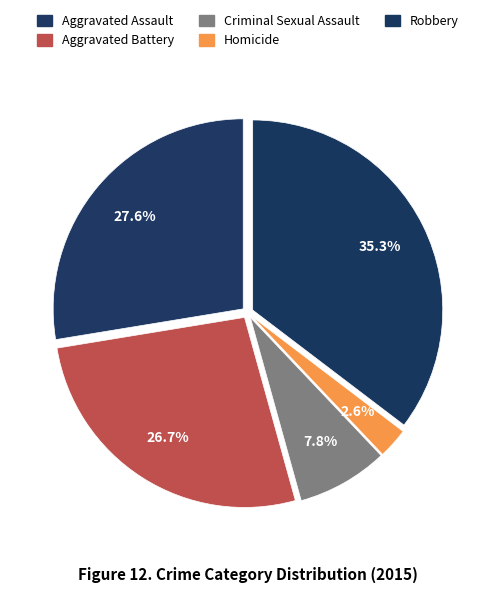

What portion of the pie excludes Criminal Sexual Assault?

92.2%